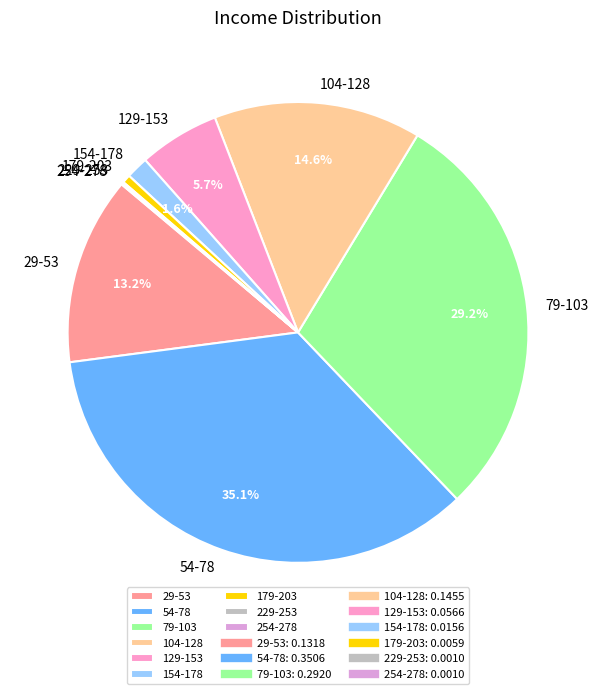

How much of the chart is everything except 129-153?

94.3%